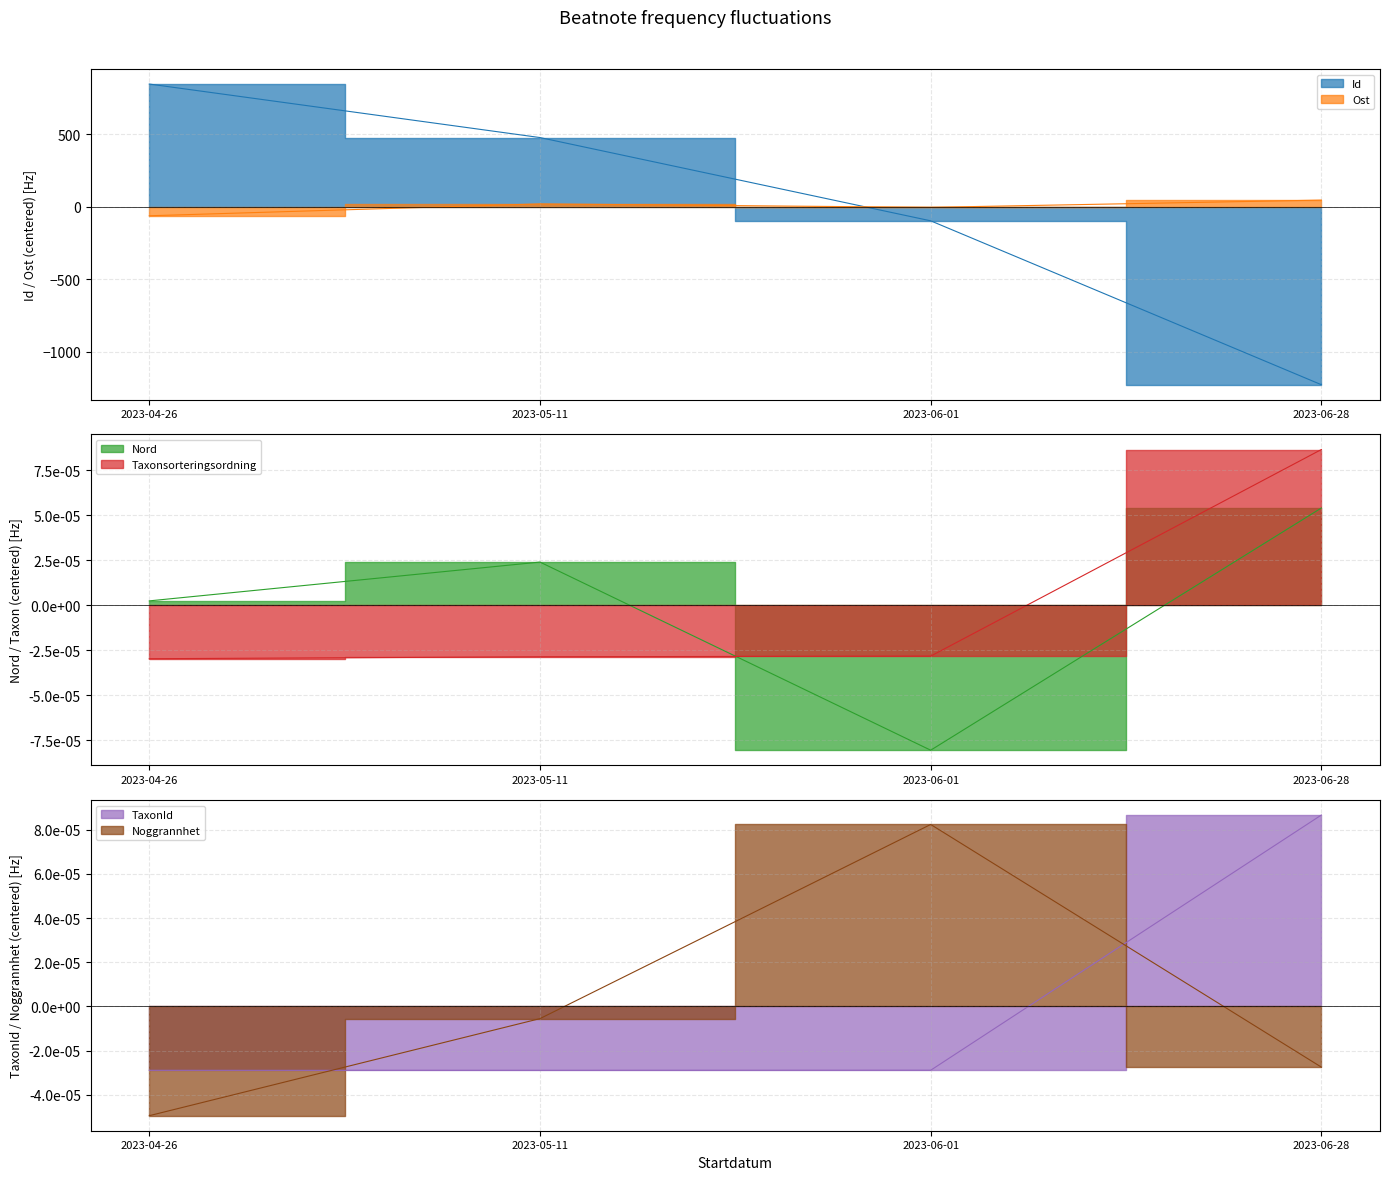

True or false: TaxonId has more than 1 interior local peaks.

False